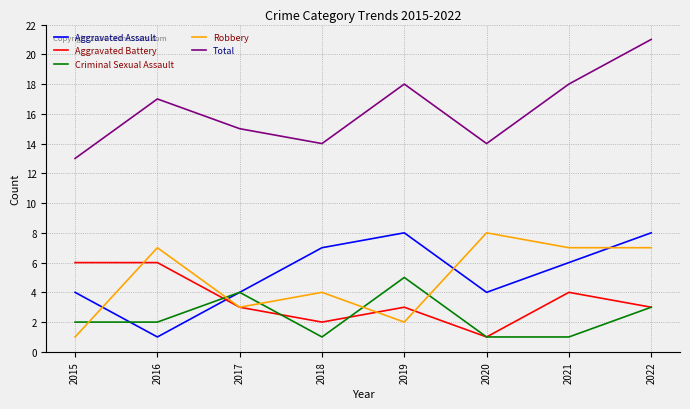

Rank the series at 2016 from highest to lowest value.

Total, Robbery, Aggravated Battery, Criminal Sexual Assault, Aggravated Assault